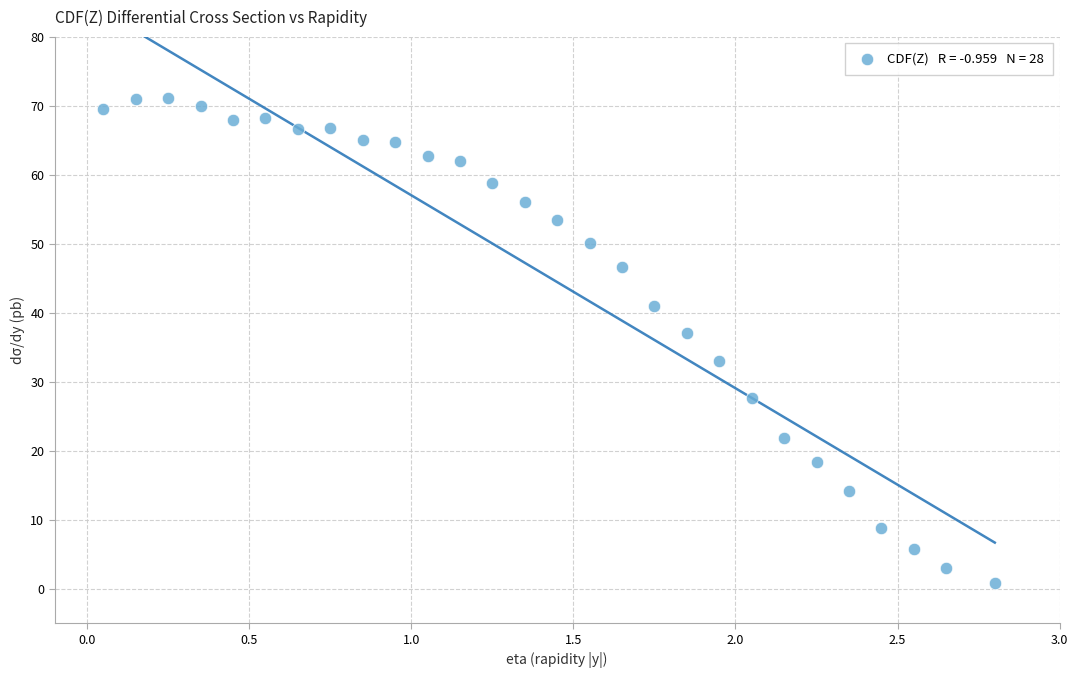

What is the range of Y values (max minus min)?

70.2